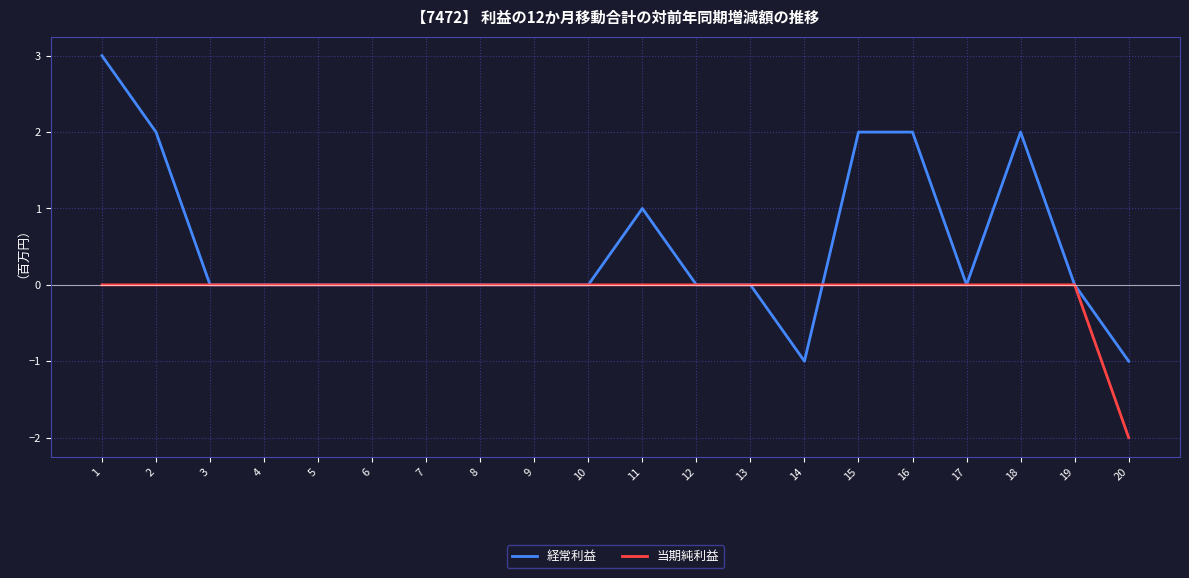

Which series has the widest spread of values?

経常利益